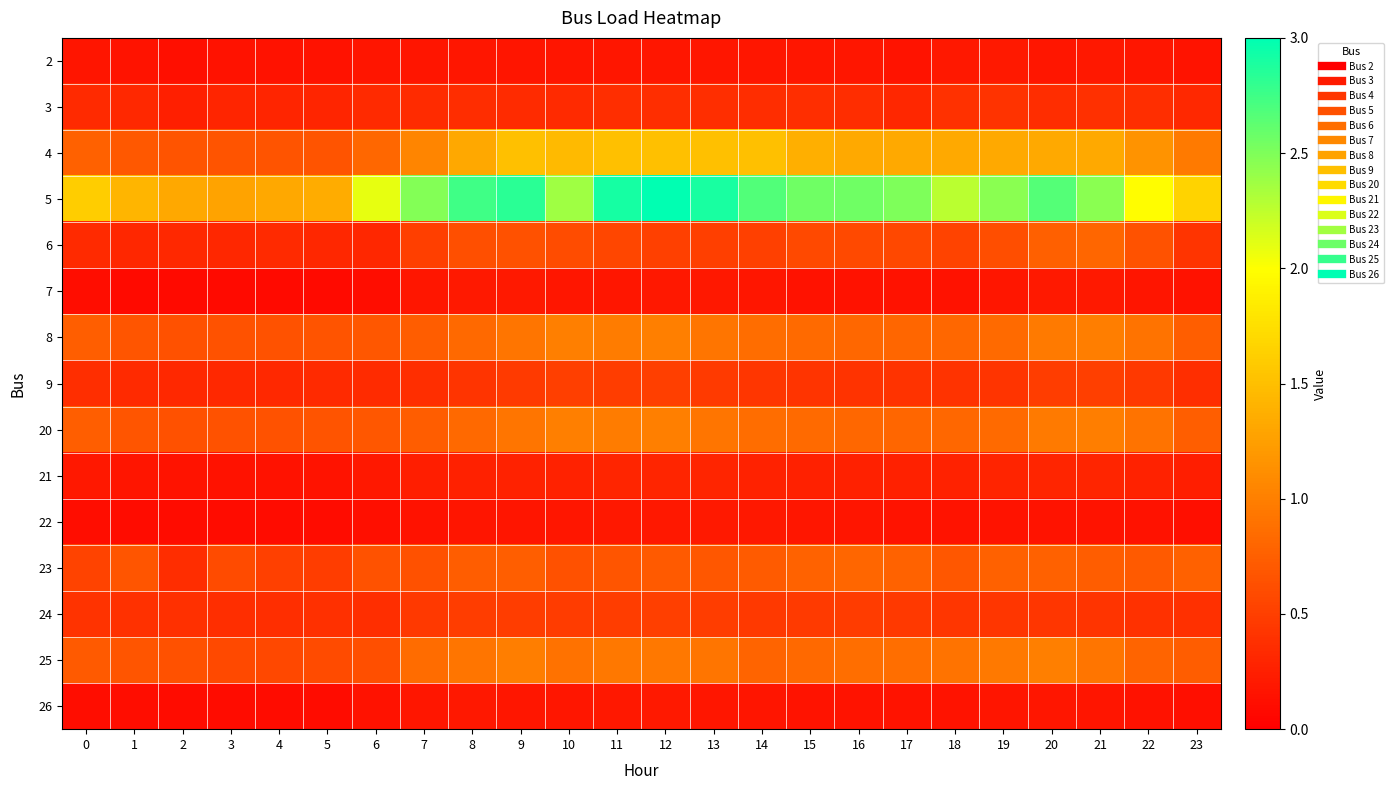

Which label corresponds to the largest value in the chart?

12